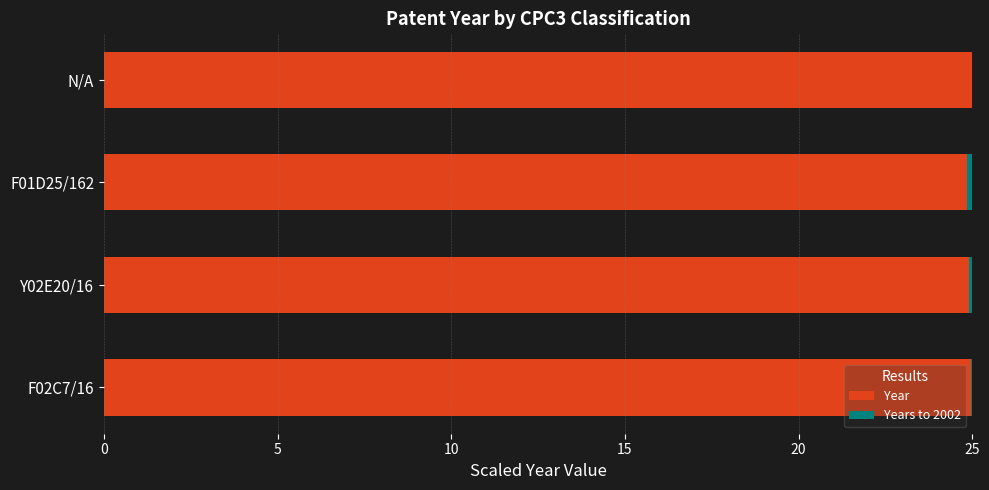

The Year series shows 43.4 at F01D25/162. True or false?

False